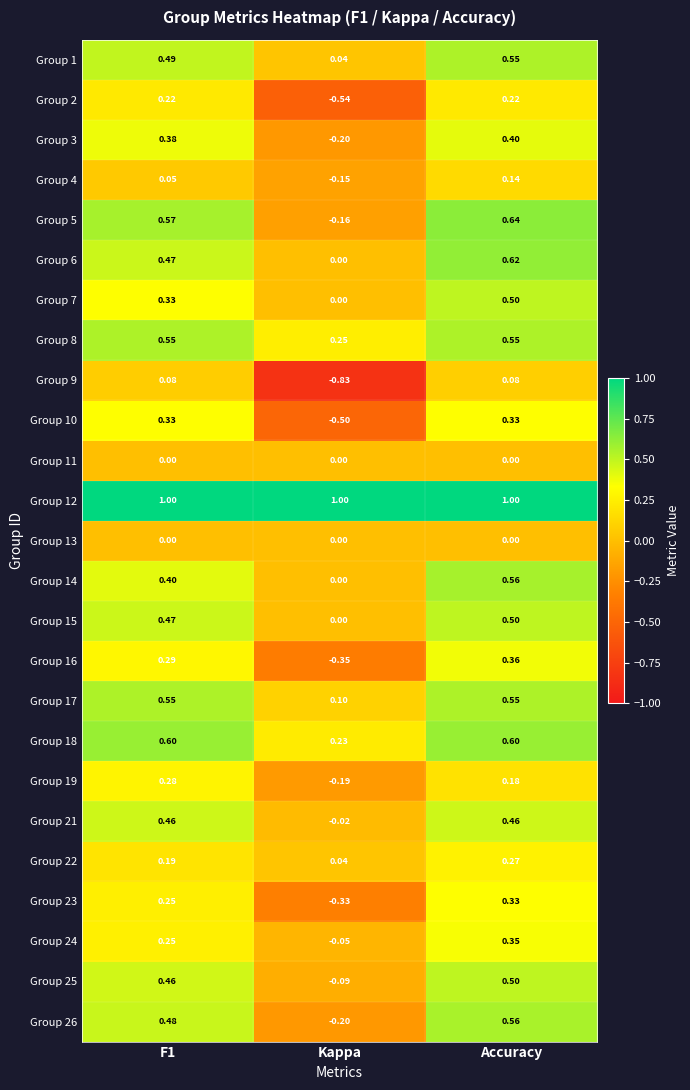

At which label is Group 14 closest to 0?

Kappa